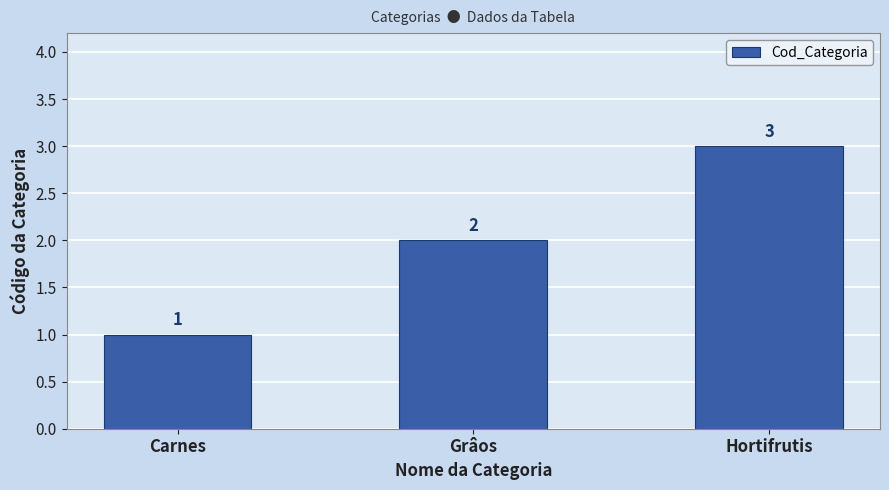

What is the sum of the values at Carnes and Grâos?

3